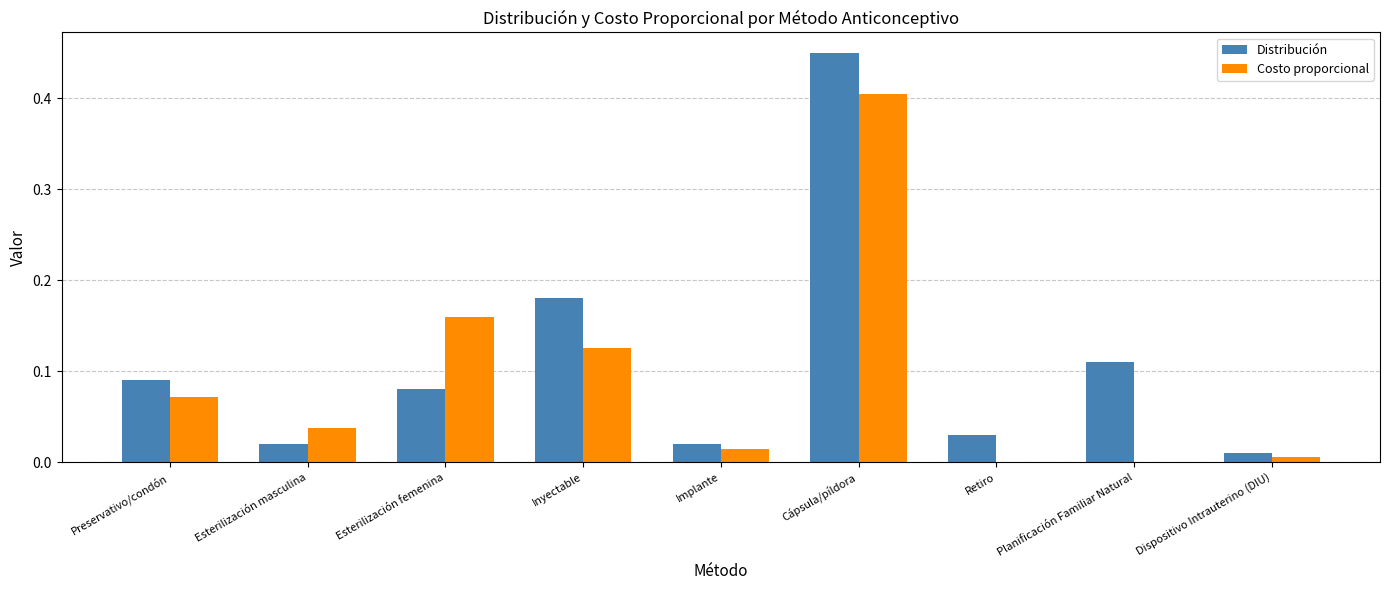

At which category is the sum across all series the highest?

Cápsula/píldora